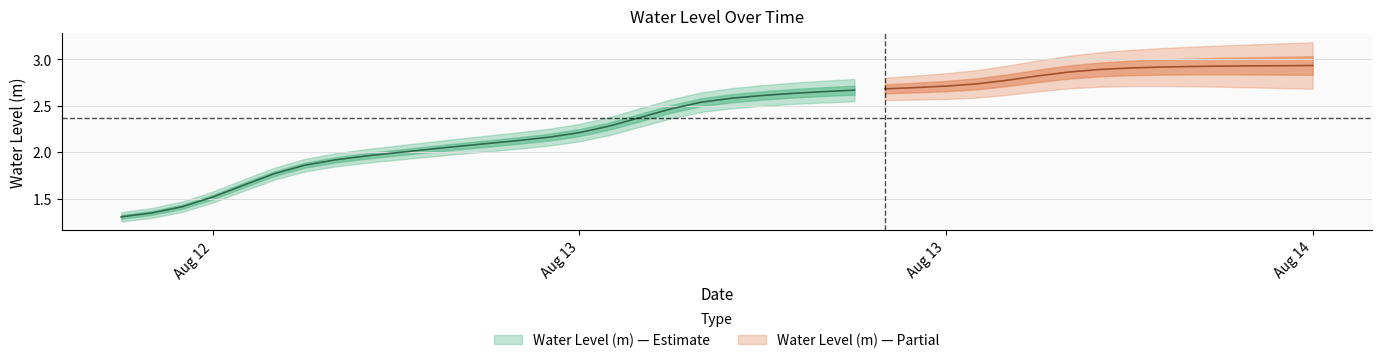

True or false: the data shows 2.5 at 2024-08-13 07:00:00.

True